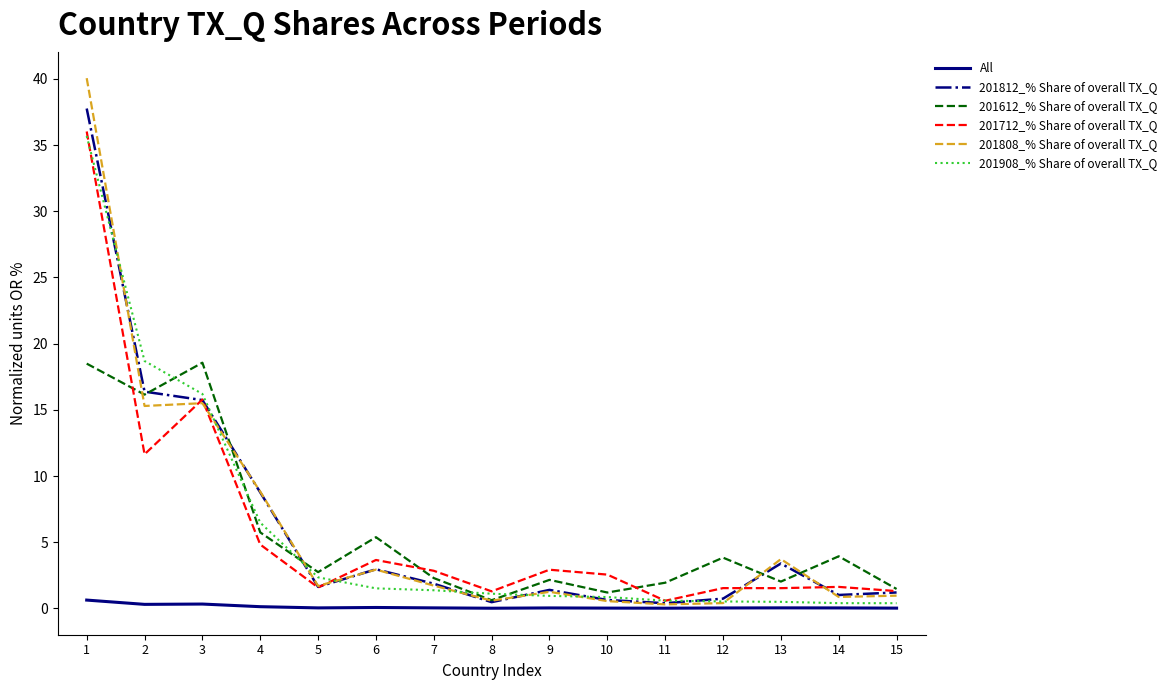

Is this an area chart (filled region under the line)?

No